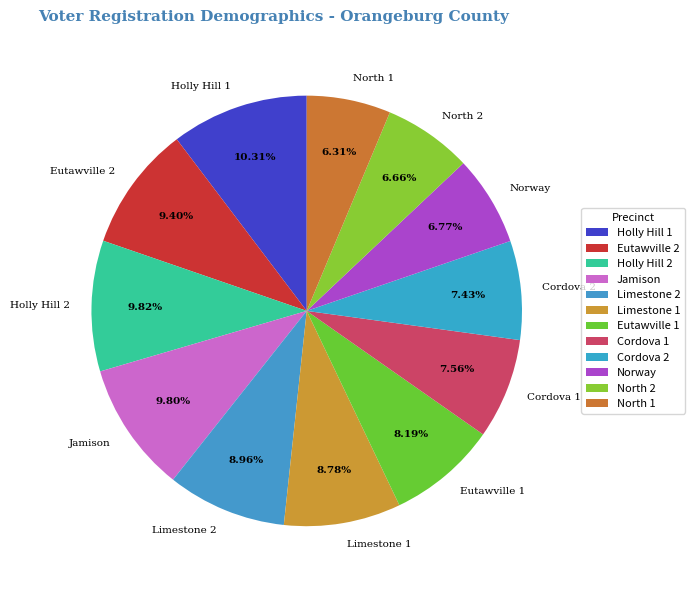

Between Eutawville 1 and Cordova 2, which is larger?

Eutawville 1